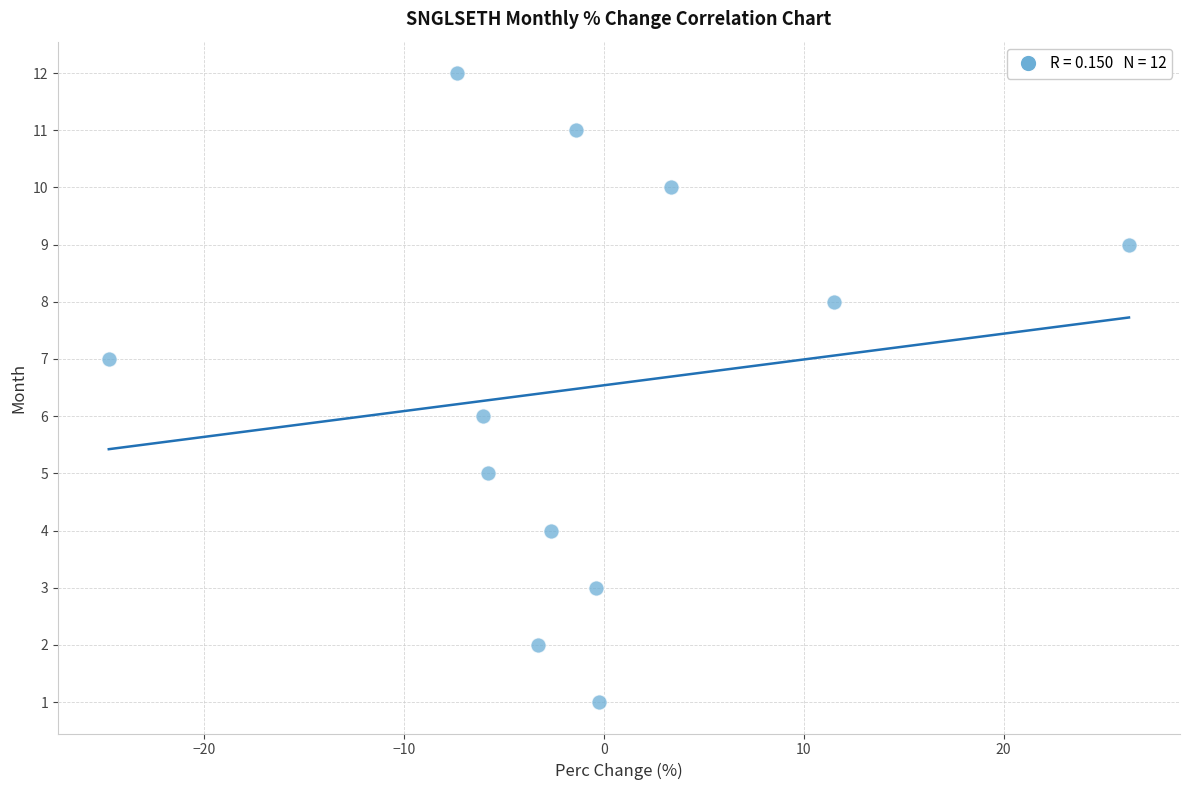

What is the range of Y values (max minus min)?

11